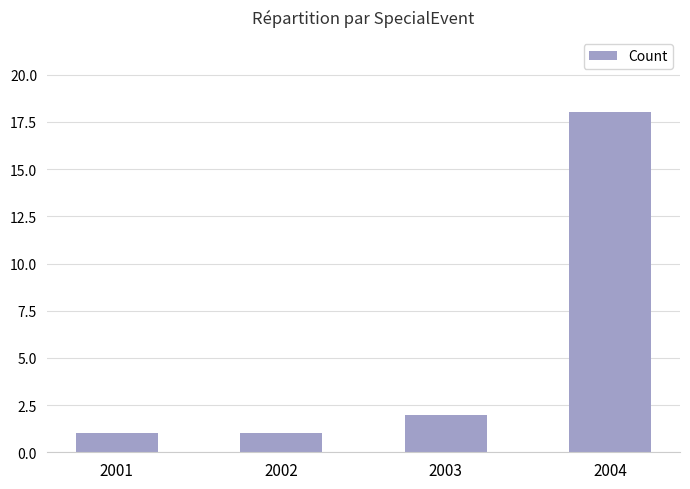

What is the sum of the values at 2003 and 2004?

20